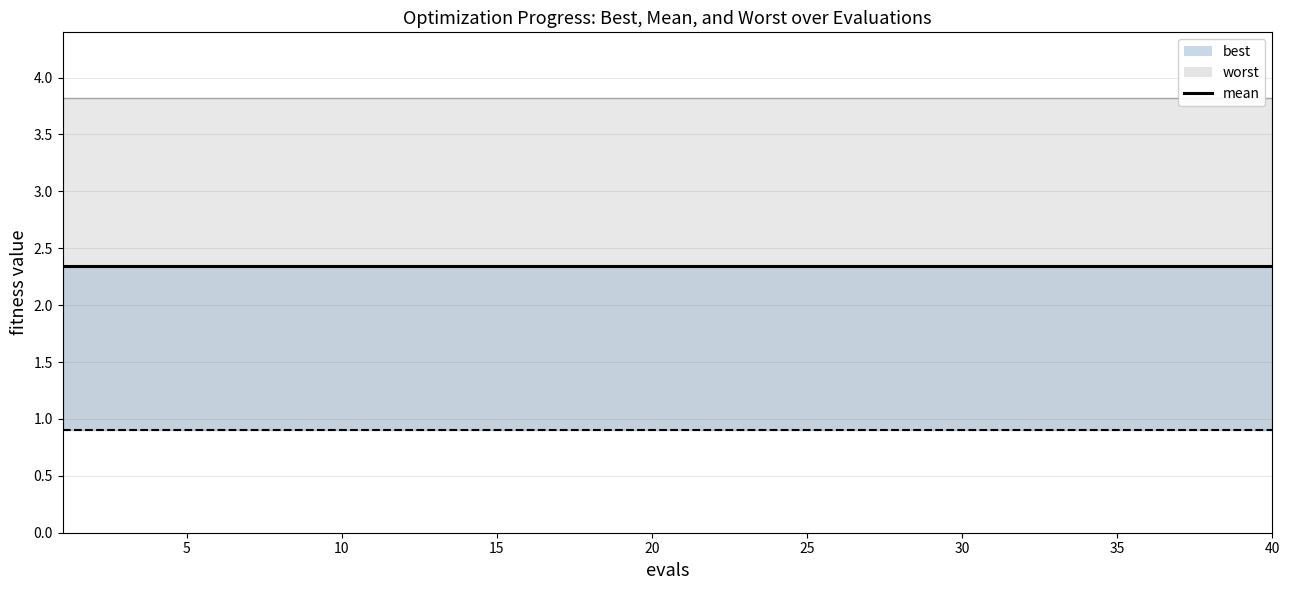

True or false: worst and mean cross at least once.

False